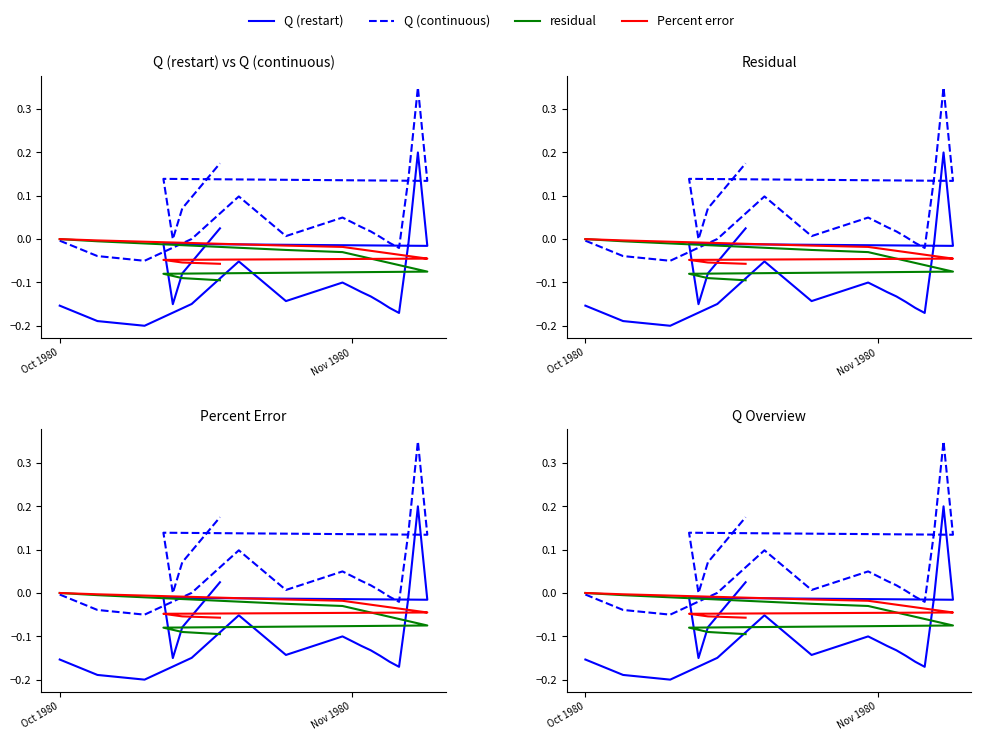

True or false: Percent error has more than 2 points higher than both neighbors.

False